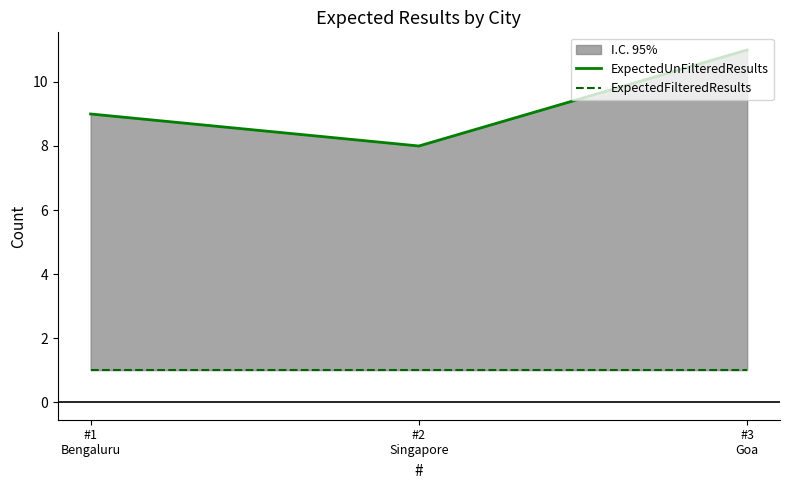

Is this an area chart (filled region under the line)?

No